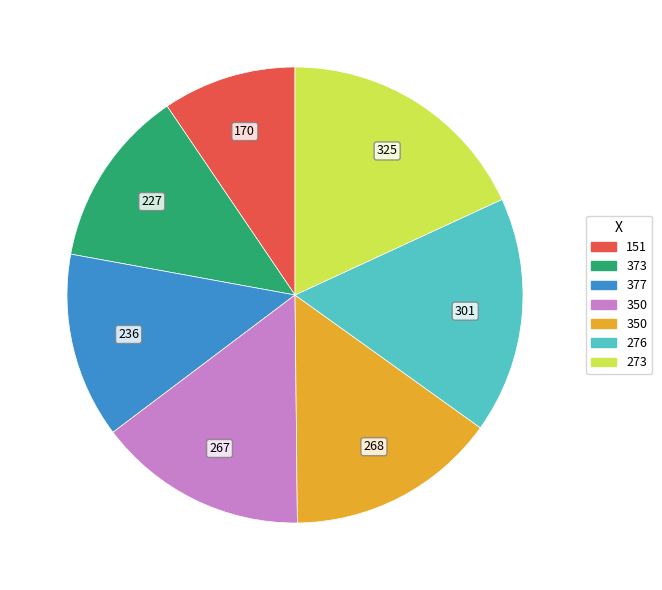

Is there a majority slice in this chart?

No